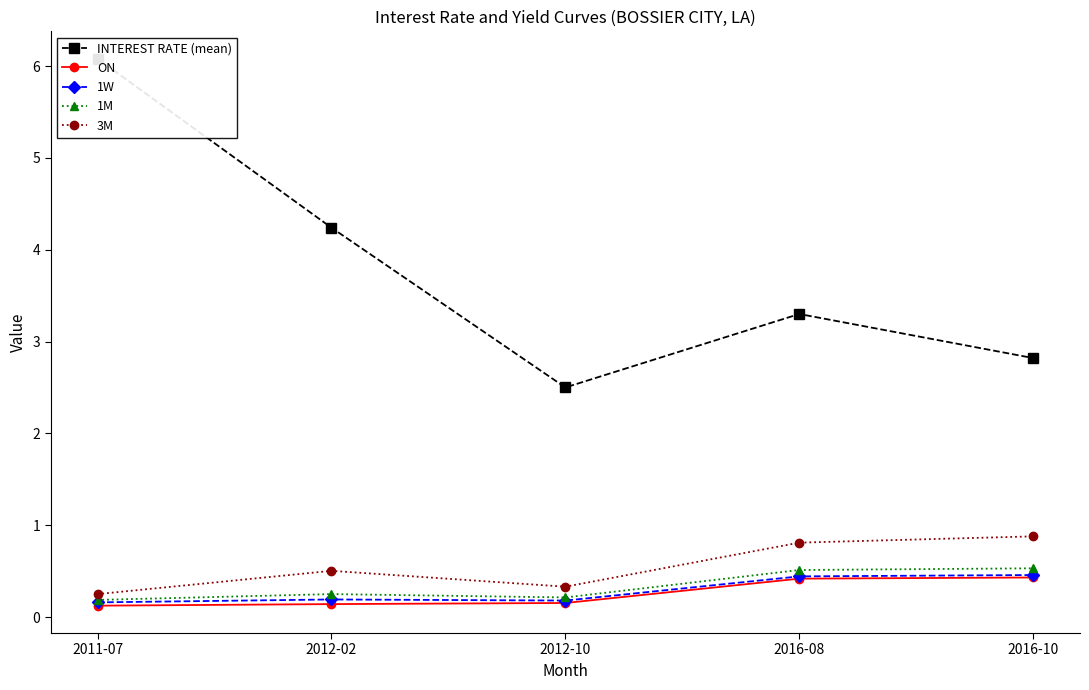

What is the highest value of the 3M series?

0.9